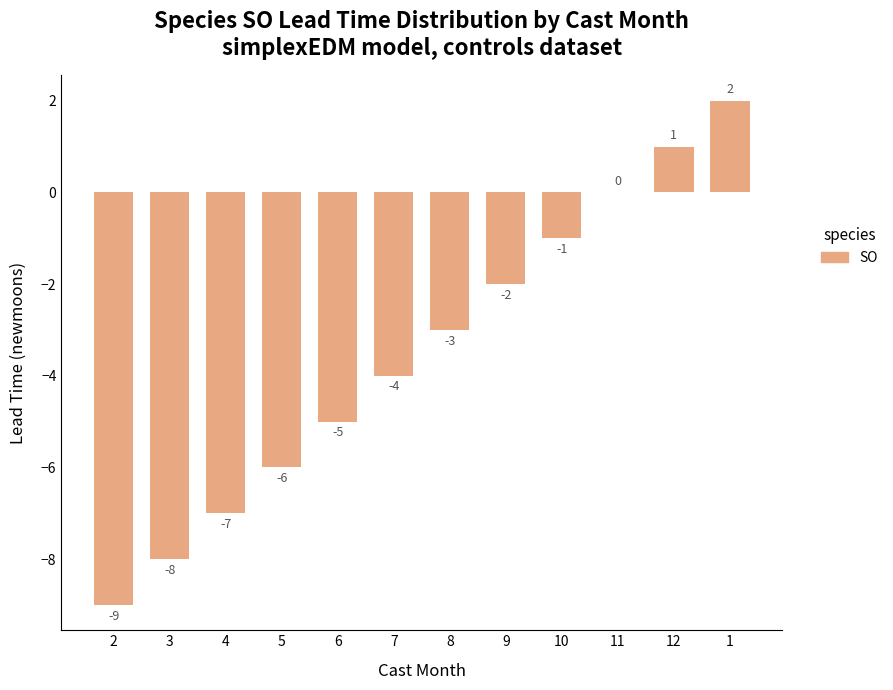

Is it true that the value at 1 is 2?

True